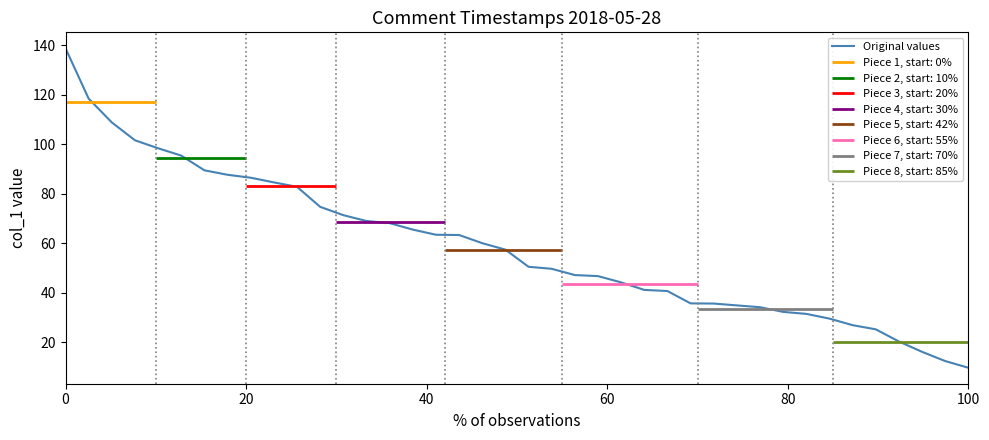

What is the lowest value of the Original values series?

9.6